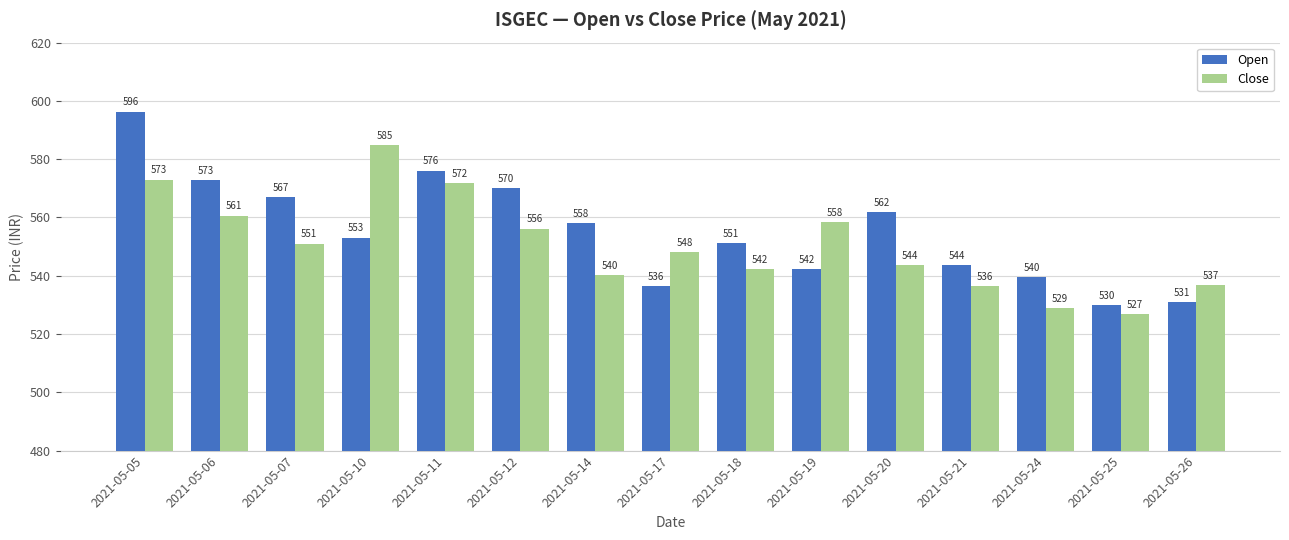

At how many categories does at least one series exceed 555?

9